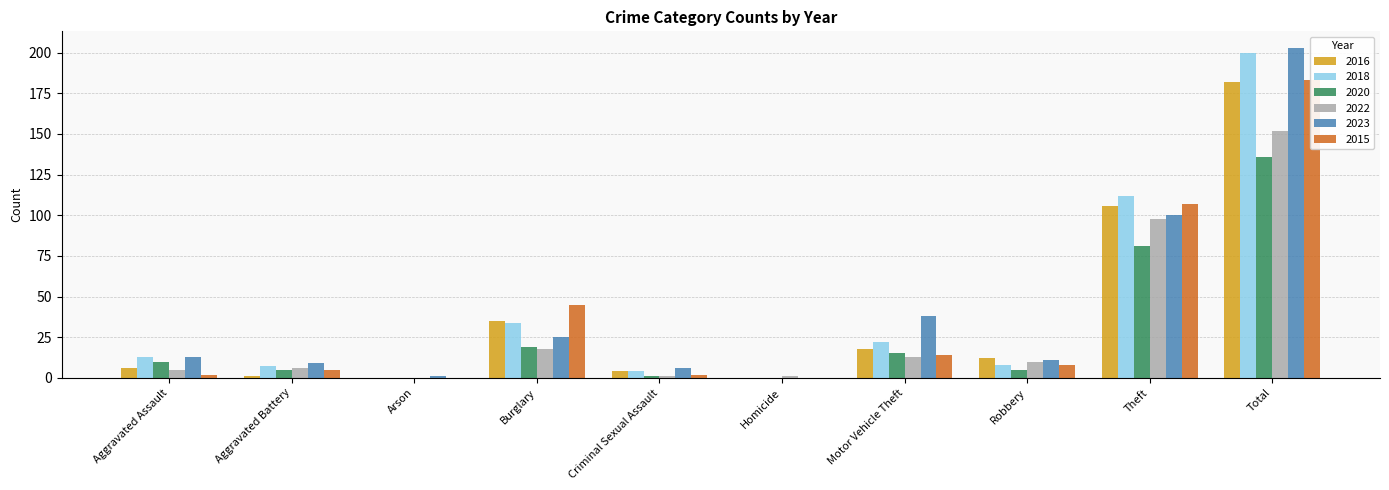

What is the average value of the 2020 series?

27